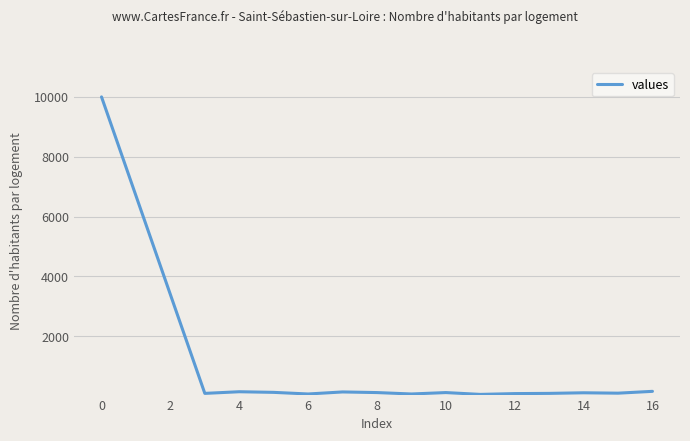

What is the difference between the maximum and minimum values?

9939